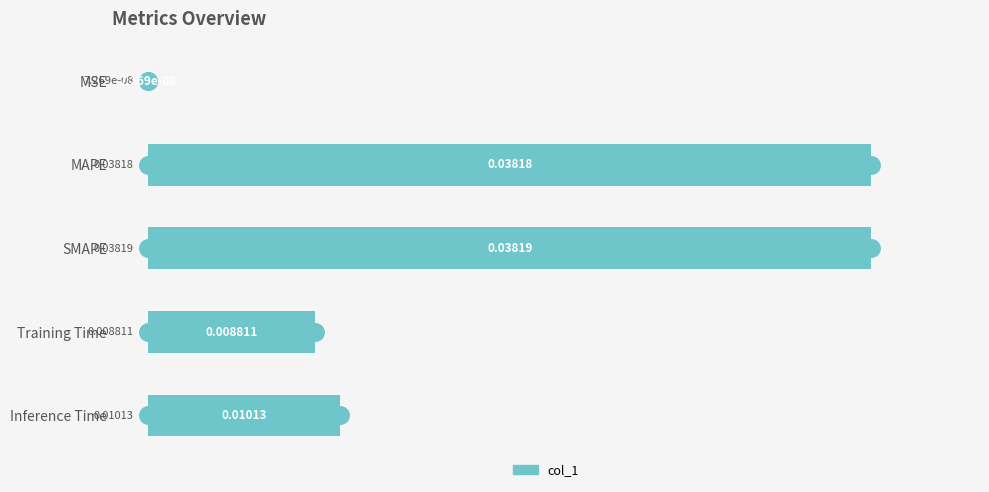

Which label corresponds to the largest value in the chart?

SMAPE